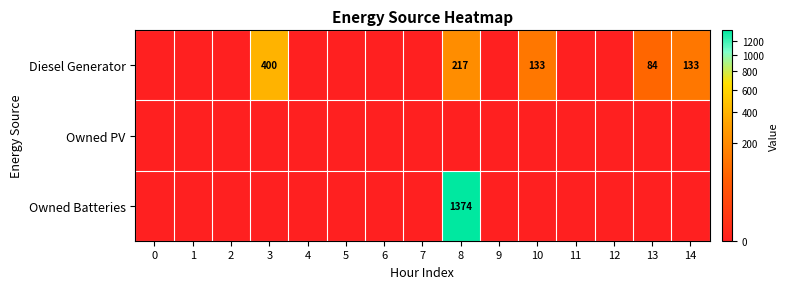

True or false: Diesel Generator has a value of 133 at 10.

True